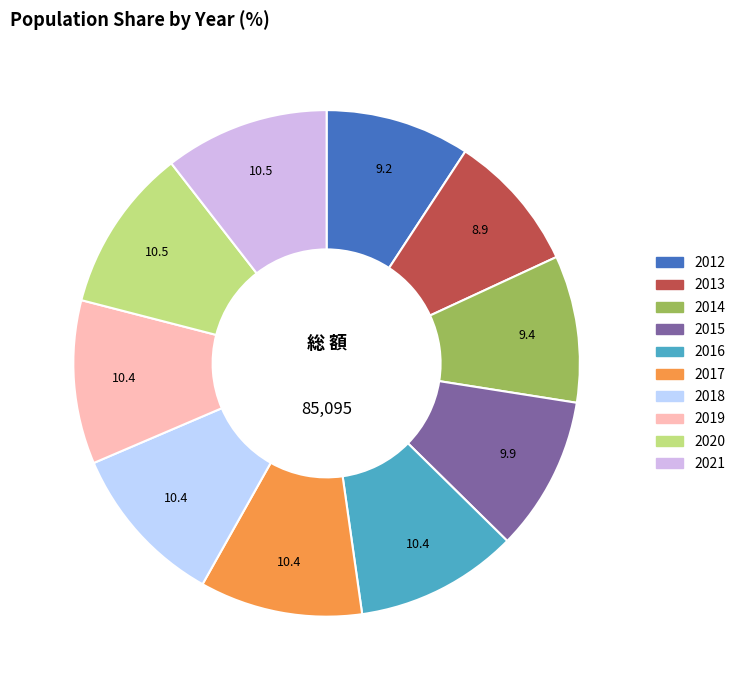

The 2019 slice represents 10% of the pie. True or false?

True